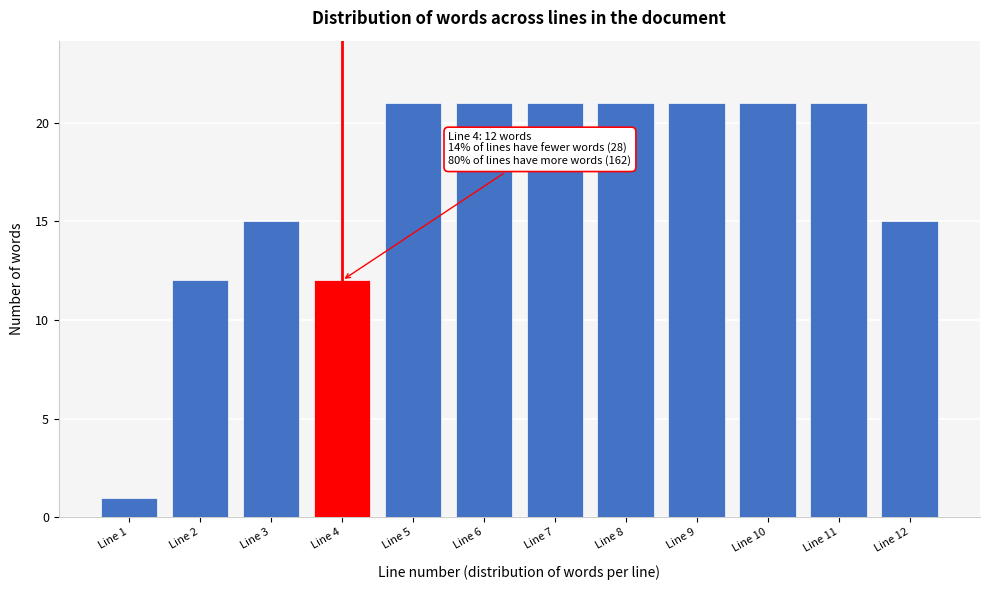

Reading left to right, what are all the values shown in this chart?

1	12	15	12	21	21	21	21	21	21	21	15